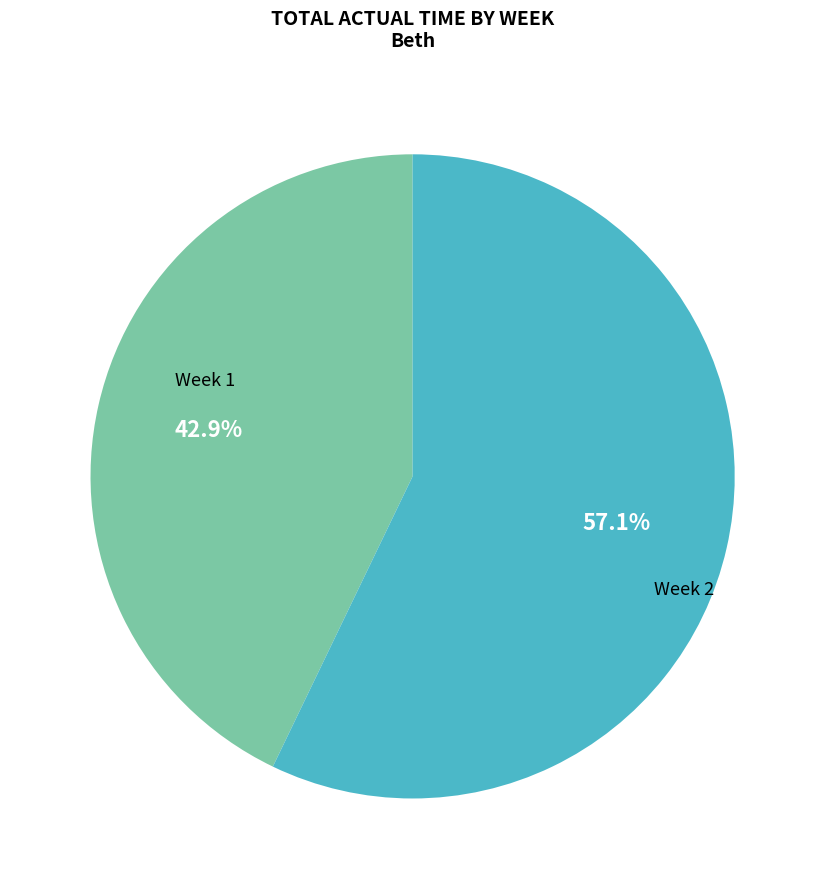

To the nearest percent, what is the difference between the Week 2 and Week 1 slice percentages?

14%